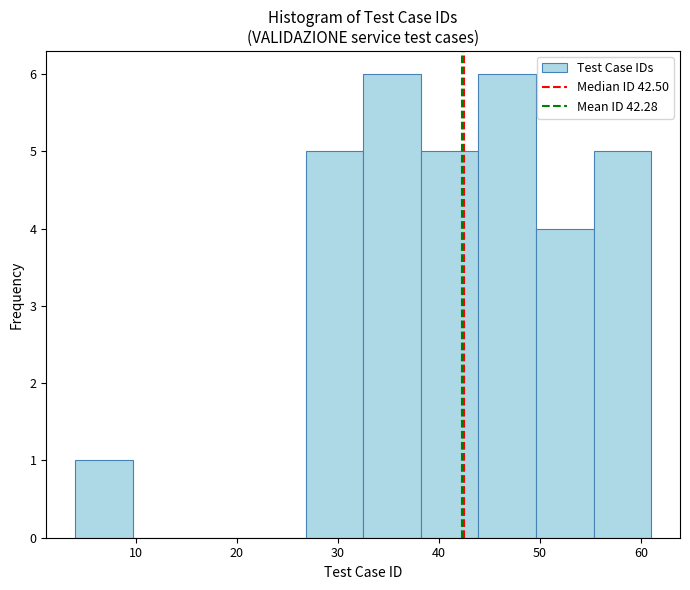

How tall is the bar that spans 32.5 to 38.2 on the x-axis? Neither the bar edges nor the heights are printed on the chart, so give them approximately, as read against the axes.

6